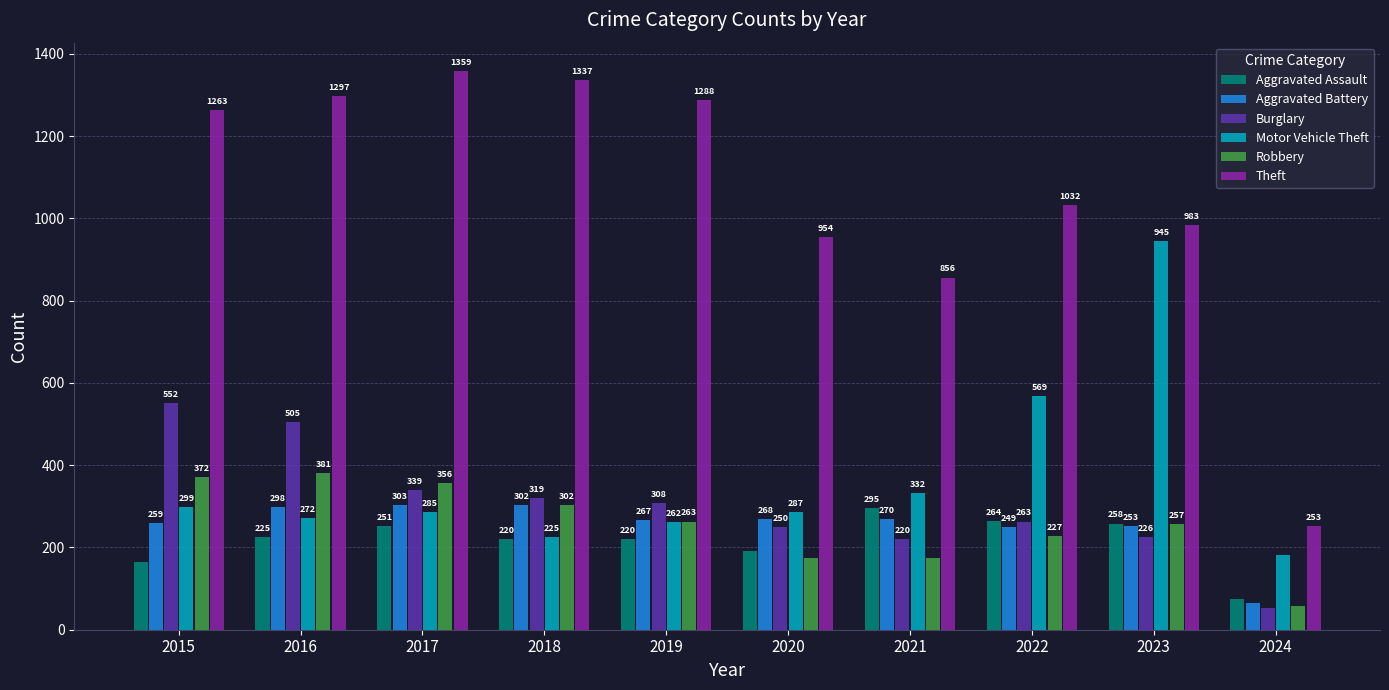

What is the value of the Robbery bar at the 7th from the left?

175